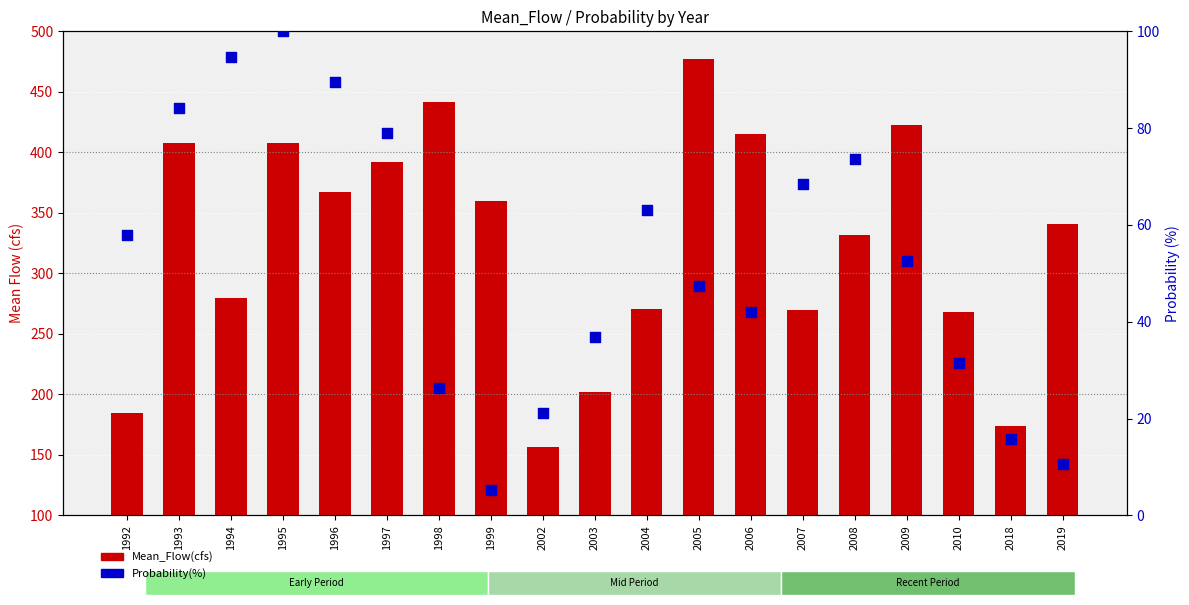

Which series has the largest total across all categories?

Mean_Flow(cfs)